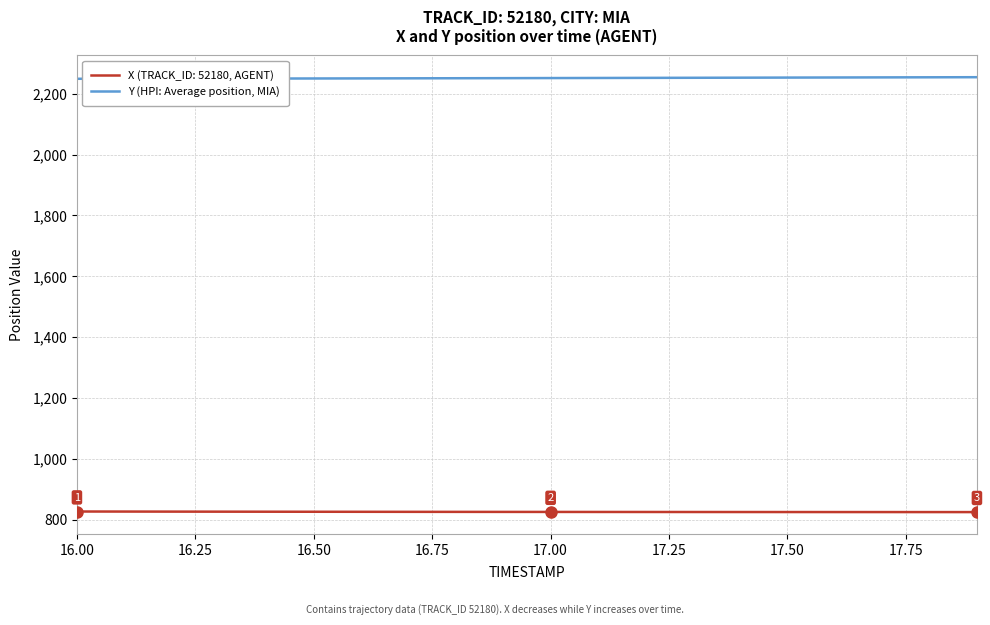

List the series in order of their overall mean, highest first.

Y (HPI: Average position, MIA), X (TRACK_ID: 52180, AGENT)